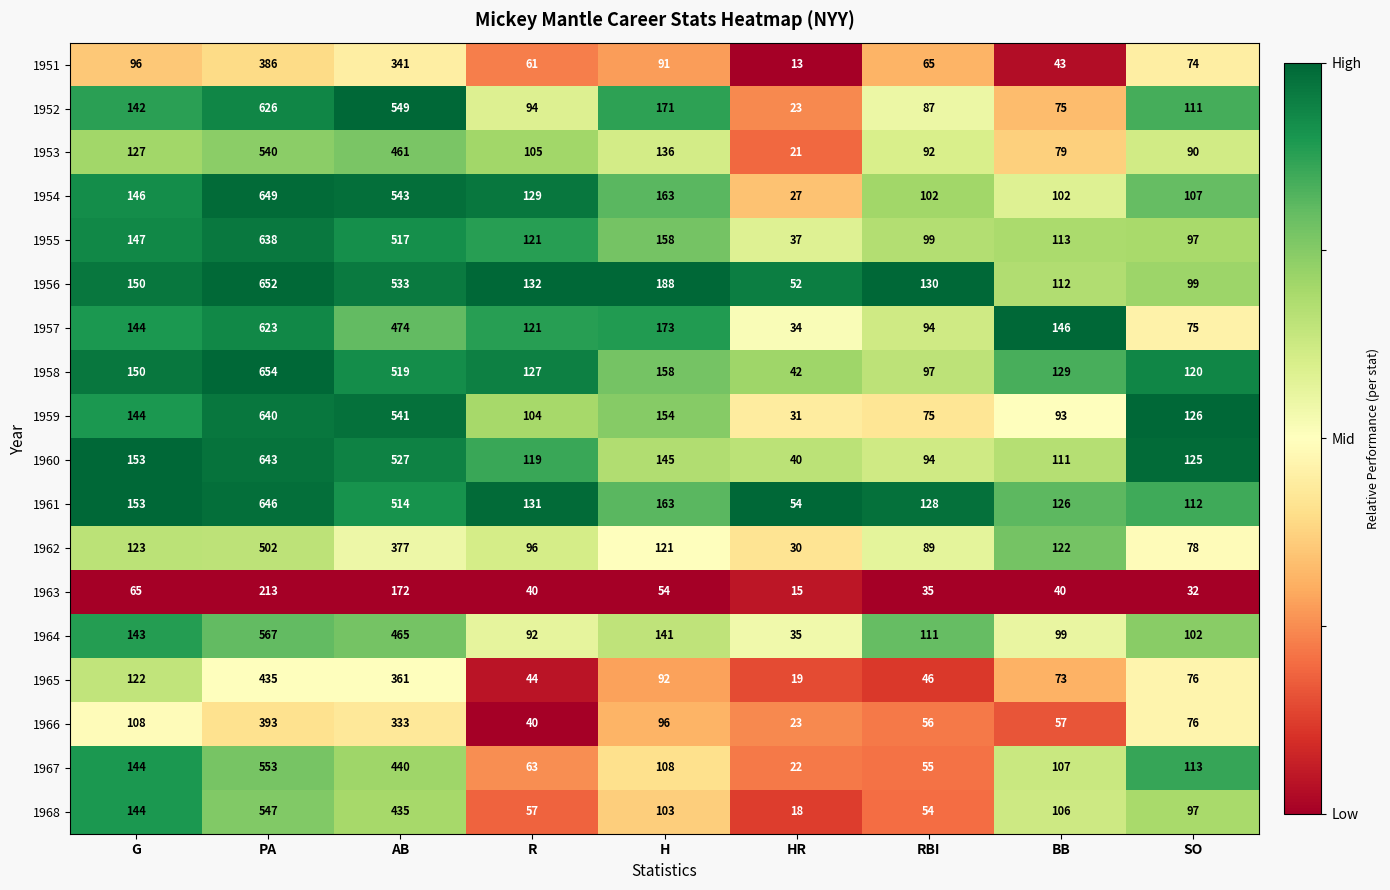

List the series in order of their peak value, highest first.

1958, 1956, 1954, 1961, 1960, 1959, 1955, 1952, 1957, 1964, 1967, 1968, 1953, 1962, 1965, 1966, 1951, 1963